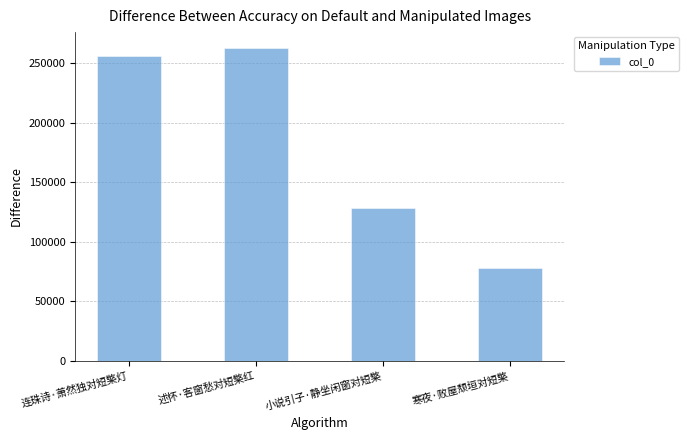

Reading left to right, transcribe all the data shown in this chart.

连珠诗·萧然独对短檠灯=255878	述怀·客窗愁对短檠红=263151	小说引子·静坐闲窗对短檠=128615	寒夜·败屋颓垣对短檠=77851